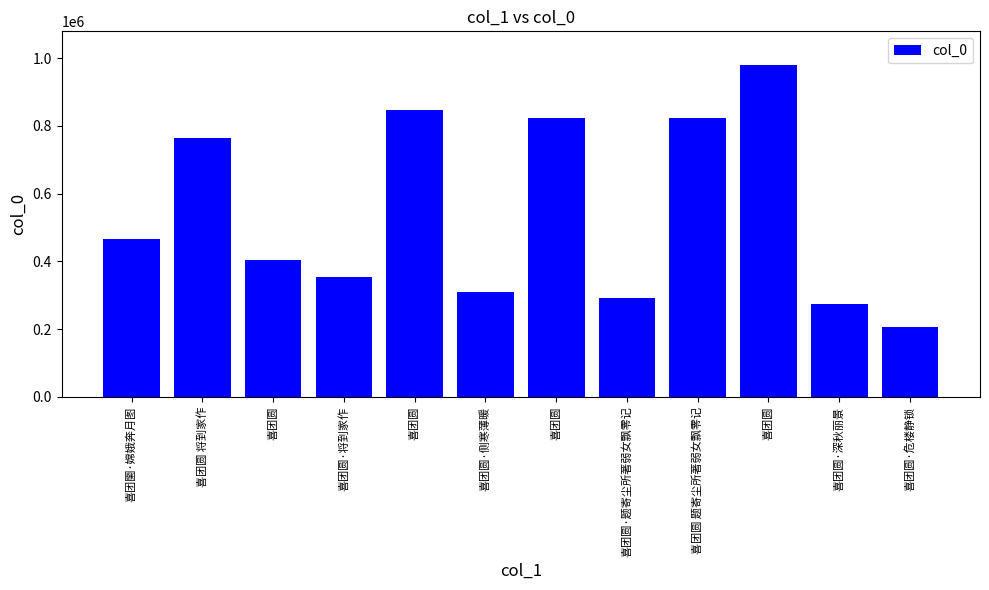

Reading left to right, list all the values displayed in this chart.

464805	762814	403269	353039	846658	309683	821811	291475	824032	981059	274343	205641